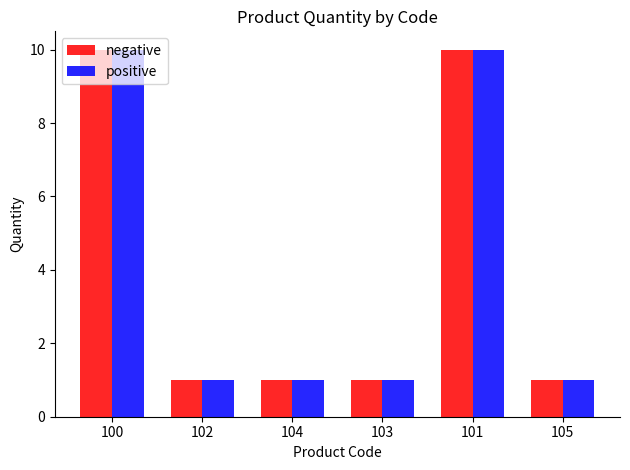

What is the label of the 3rd bar from the left?

104